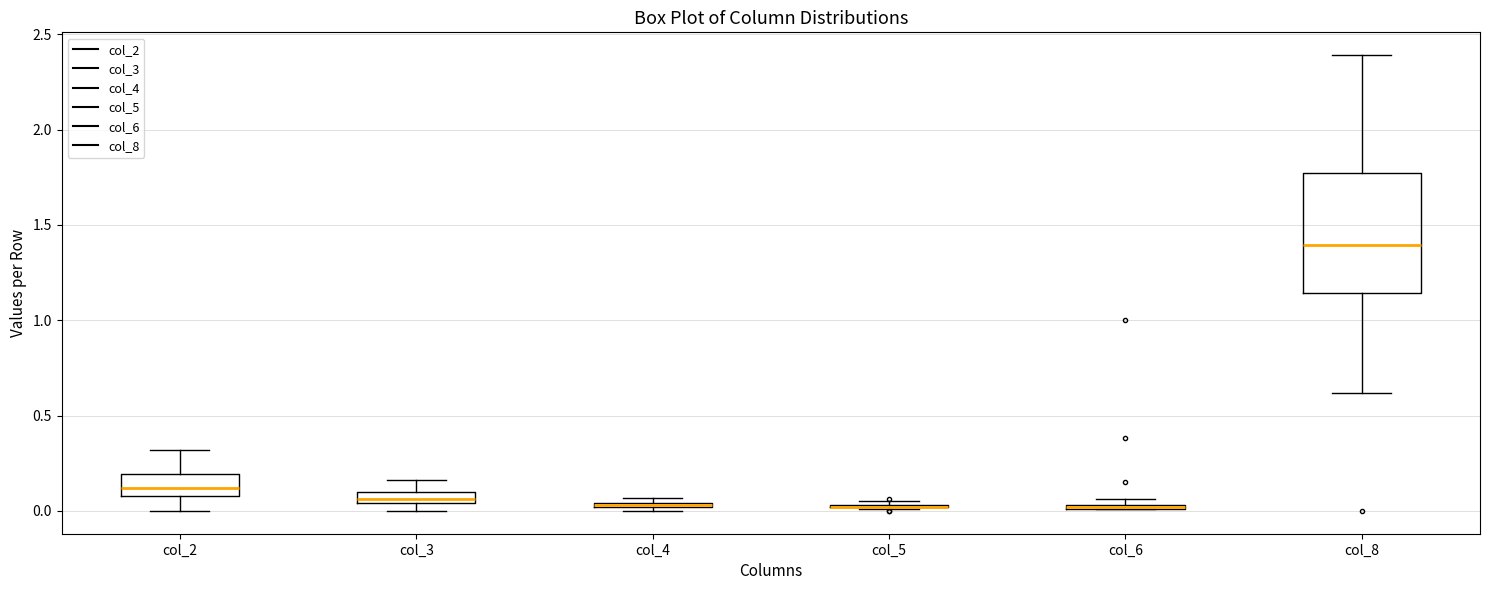

Comparing the boxes themselves (not the whiskers), which one is the tallest?

col_8